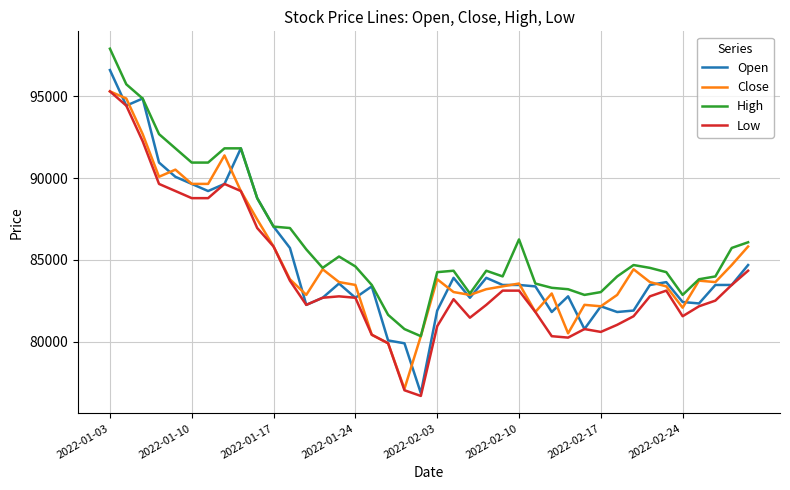

What is the minimum value shown in the chart?

76684